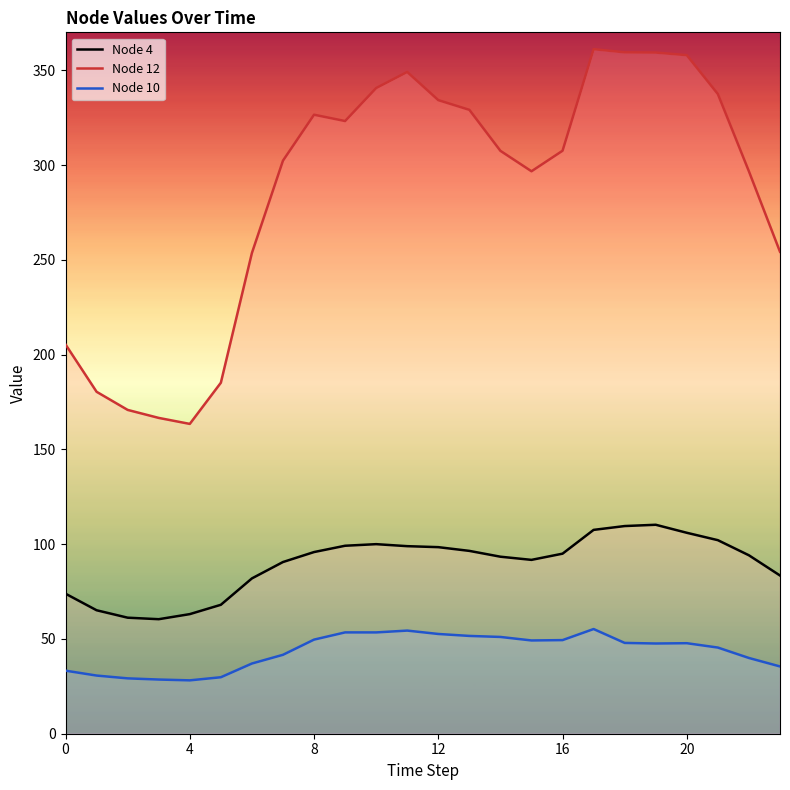

How many lines are shown in the chart?

3